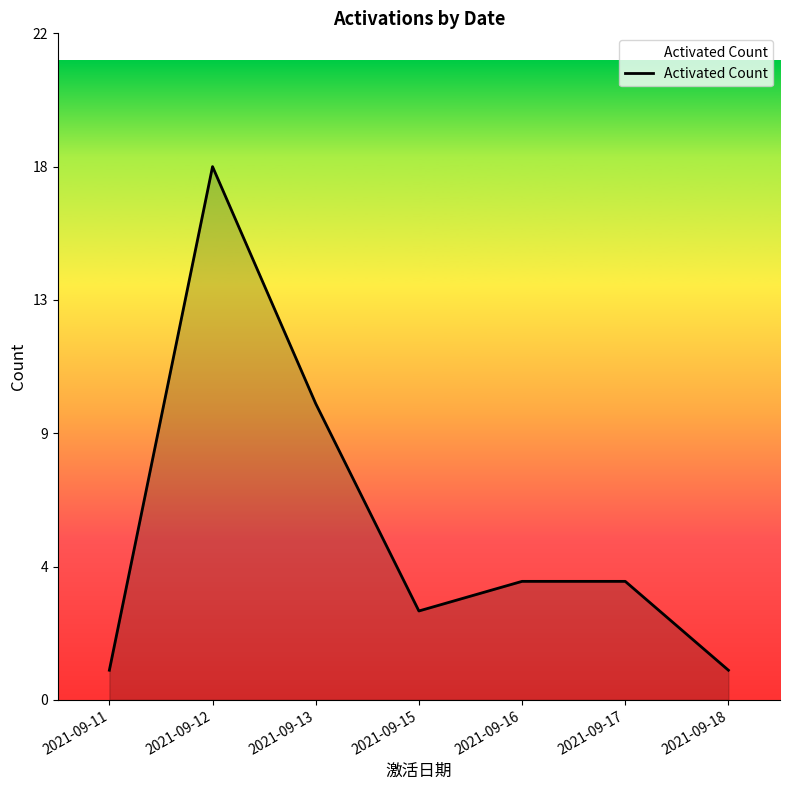

Does the chart have visible grid lines?

No